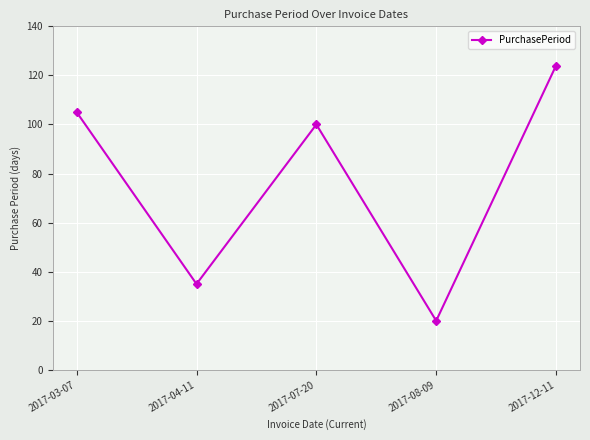

Reading right to left, extract all data points from this chart.

2017-12-11=124	2017-08-09=20	2017-07-20=100	2017-04-11=35	2017-03-07=105